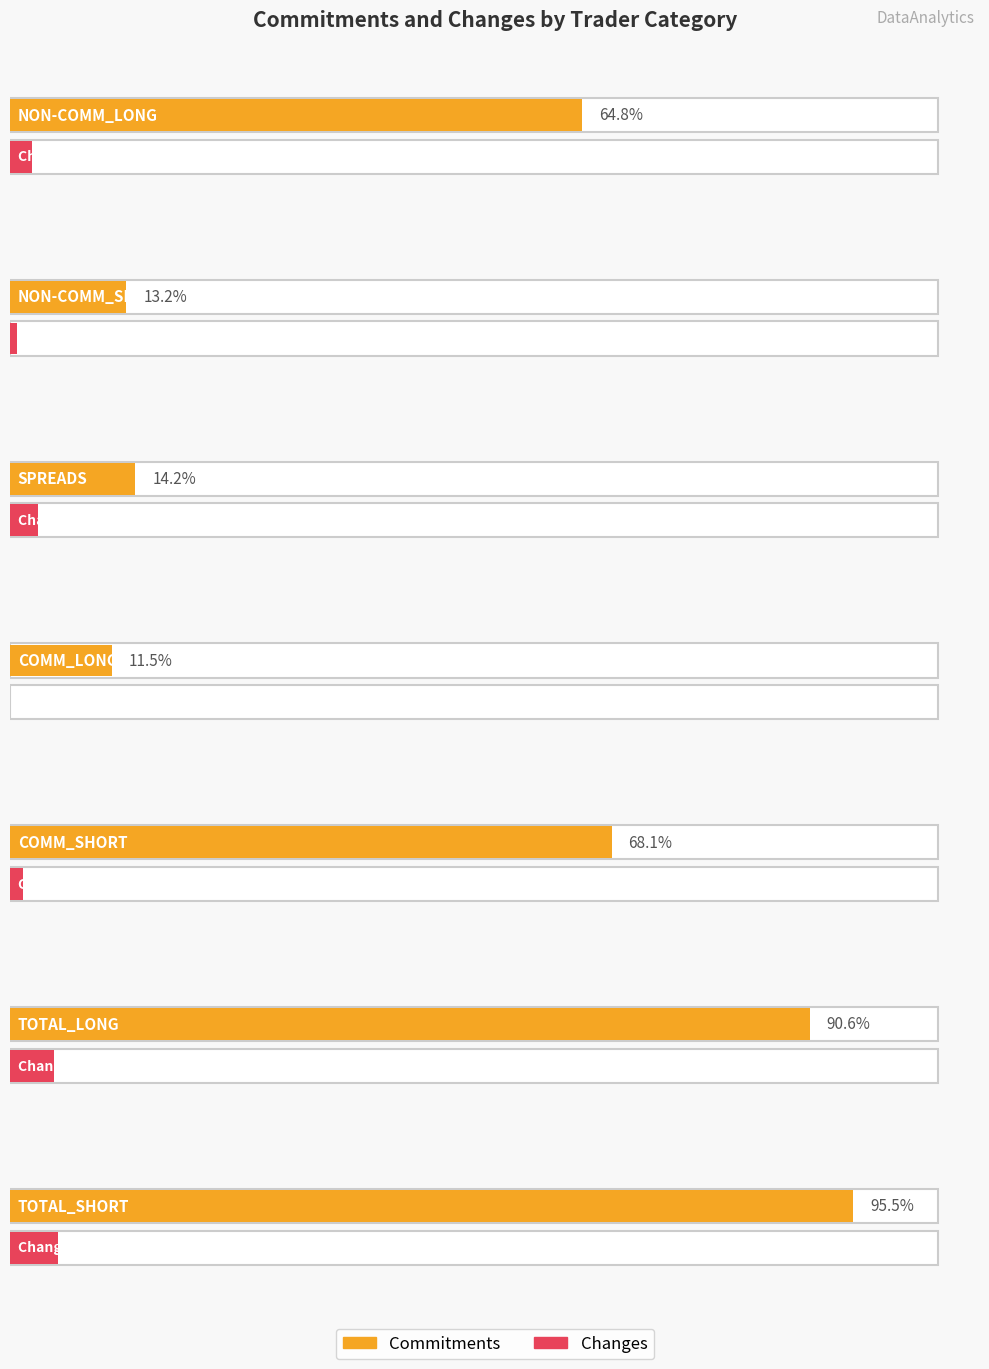

Rank the categories by Commitments value from lowest to highest.

COMM_LONG, NON-COMM_SHORT, SPREADS, NON-COMM_LONG, COMM_SHORT, TOTAL_LONG, TOTAL_SHORT